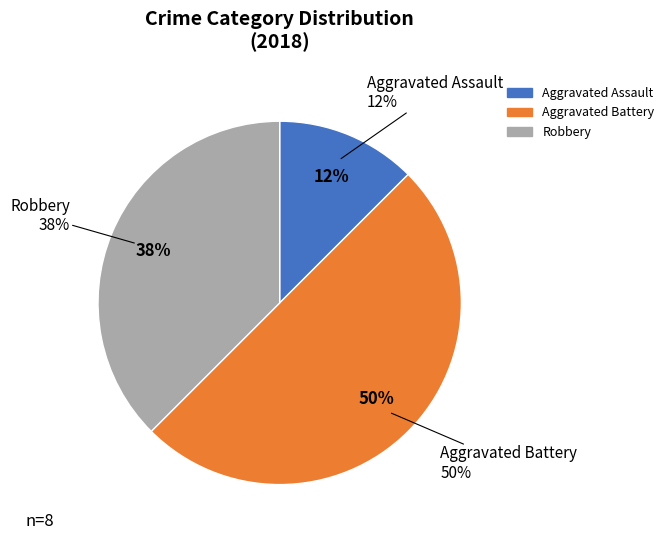

What is the ratio of the value at Robbery to the value at Aggravated Assault?

3.0